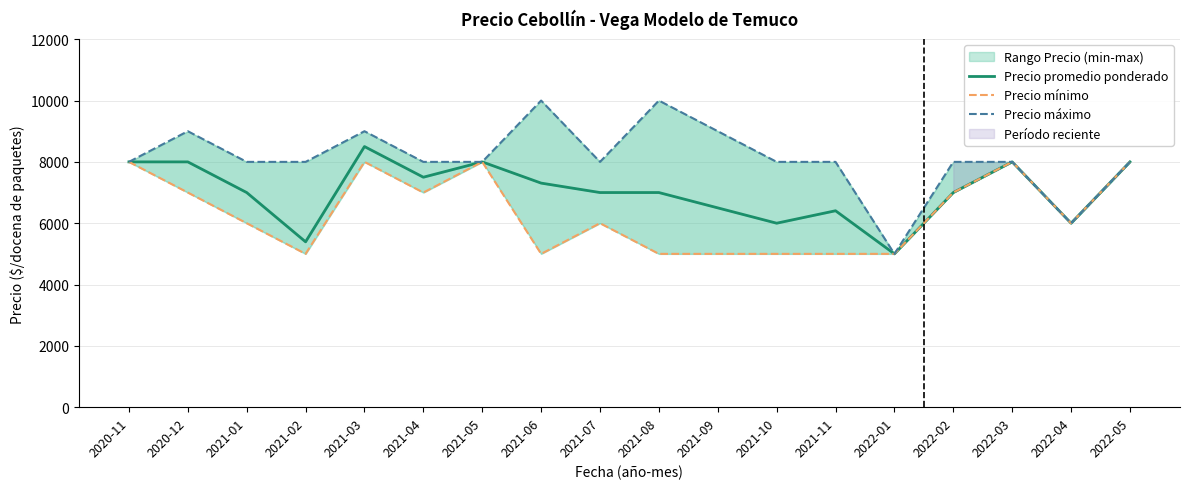

What is the maximum value shown in the chart?

10000